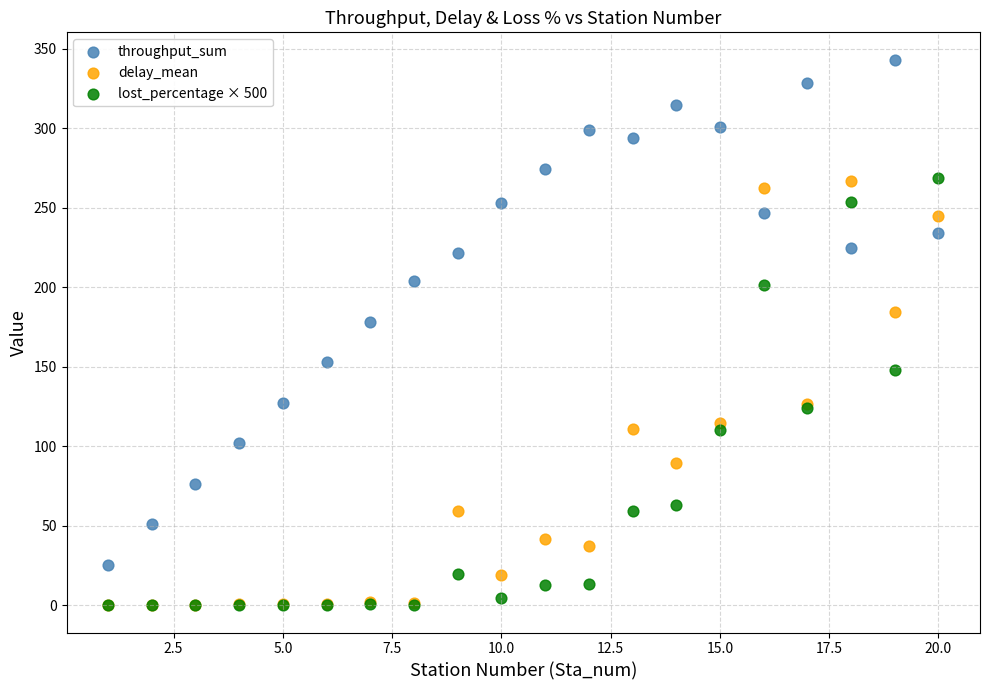

Across all series, what Y value is closest to 171?

178.2